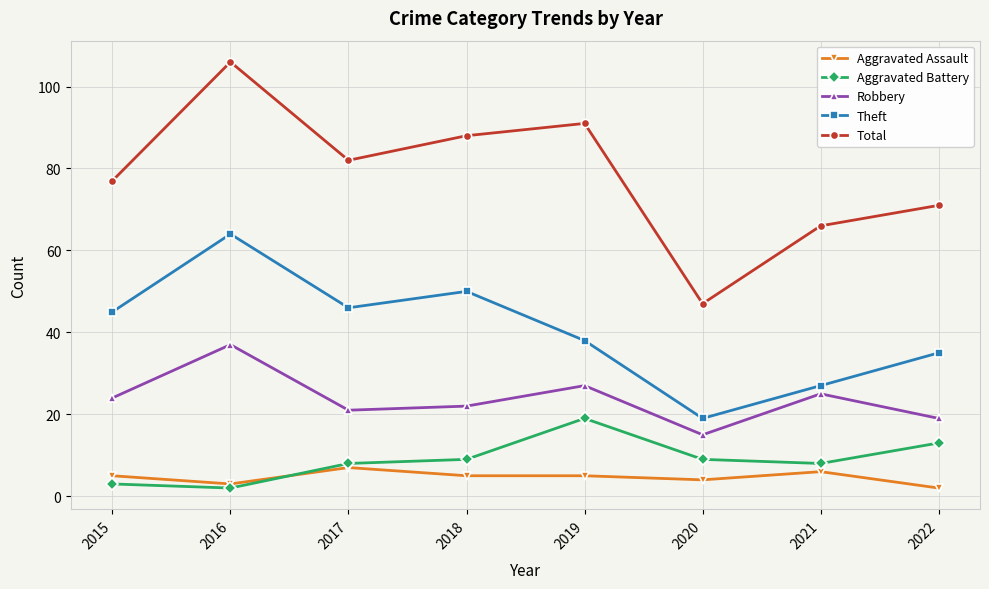

What is the difference between the second highest and minimum values in the Robbery series?

12